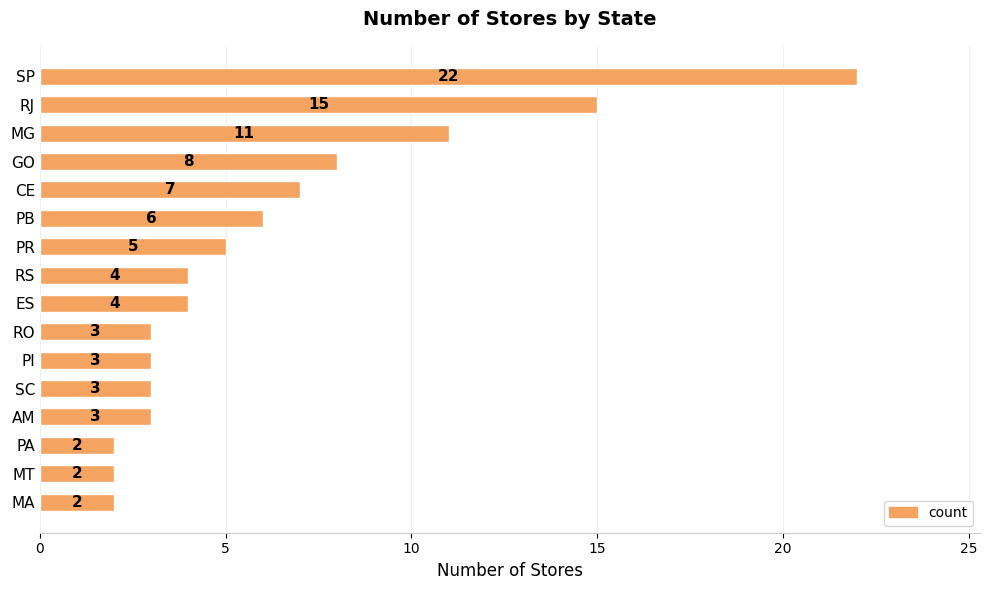

What is the sum of all values?

100